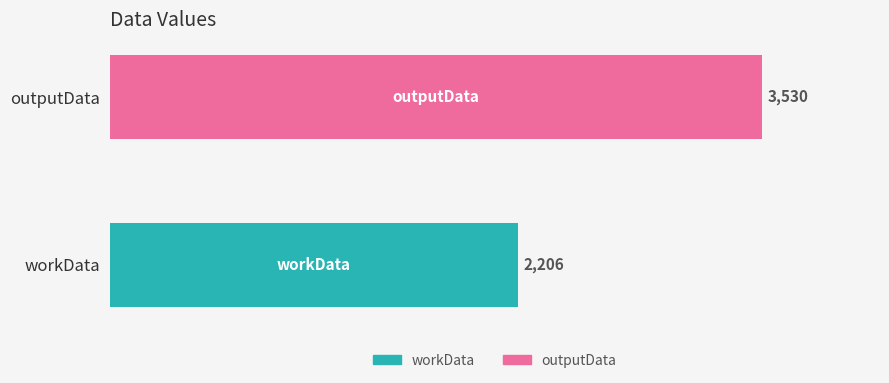

The value at outputData is 4613. True or false?

False